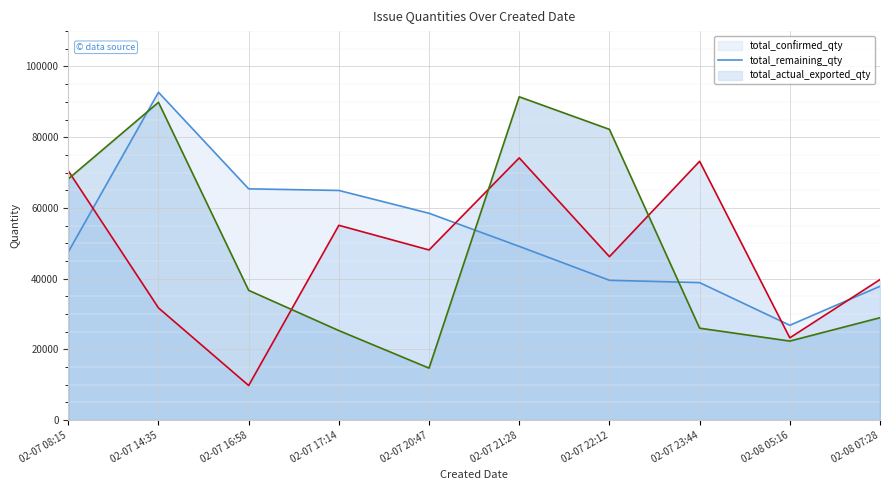

Reading left to right, list all the values displayed in this chart.

total_confirmed_qty line: 02-07 08:15=47546	02-07 14:35=92699	02-07 16:58=65394	02-07 17:14=64937	02-07 20:47=58484	02-07 21:28=49120	02-07 22:12=39533	02-07 23:44=38875	02-08 05:16=26813	02-08 07:28=37833
total_remaining_qty line: 02-07 08:15=70490	02-07 14:35=31719	02-07 16:58=9773	02-07 17:14=55077	02-07 20:47=48107	02-07 21:28=74146	02-07 22:12=46213	02-07 23:44=73187	02-08 05:16=23252	02-08 07:28=39730
total_actual_exported_qty line: 02-07 08:15=68189	02-07 14:35=89860	02-07 16:58=36685	02-07 17:14=25304	02-07 20:47=14691	02-07 21:28=91425	02-07 22:12=82212	02-07 23:44=25986	02-08 05:16=22341	02-08 07:28=28947